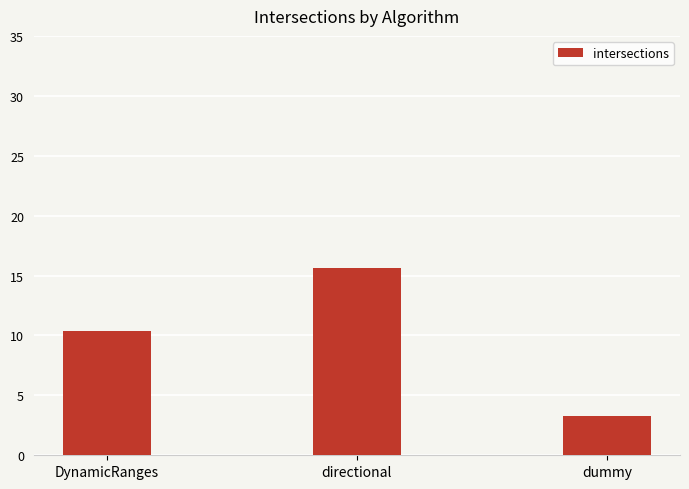

Is it true that the value at dummy is 3.3?

True